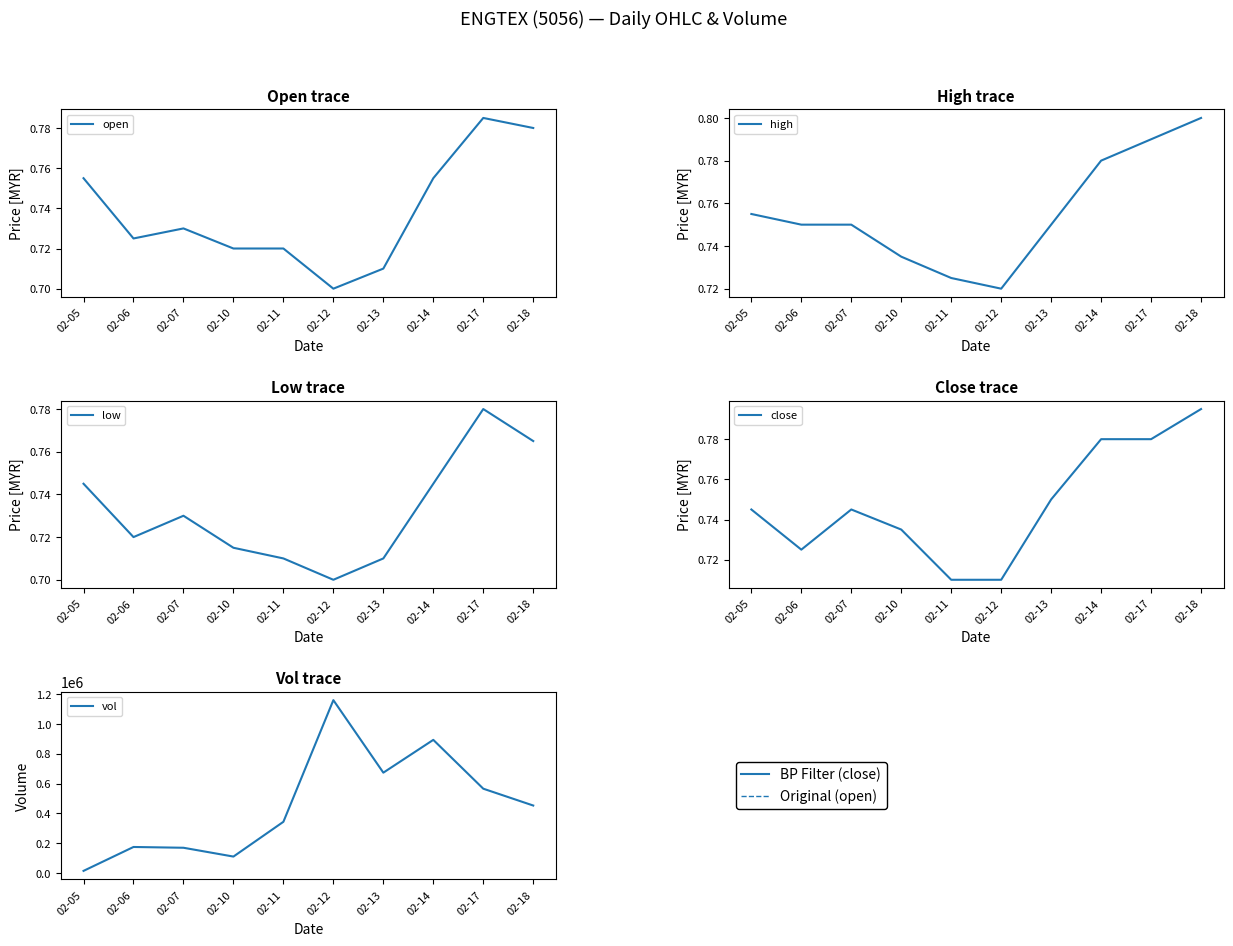

Reading left to right, what are all the values shown in this chart?

open: 02-05=0.8	02-06=0.7	02-07=0.7	02-10=0.7	02-11=0.7	02-12=0.7	02-13=0.7	02-14=0.8	02-17=0.8	02-18=0.8
high: 02-05=0.8	02-06=0.8	02-07=0.8	02-10=0.7	02-11=0.7	02-12=0.7	02-13=0.8	02-14=0.8	02-17=0.8	02-18=0.8
low: 02-05=0.7	02-06=0.7	02-07=0.7	02-10=0.7	02-11=0.7	02-12=0.7	02-13=0.7	02-14=0.7	02-17=0.8	02-18=0.8
close: 02-05=0.7	02-06=0.7	02-07=0.7	02-10=0.7	02-11=0.7	02-12=0.7	02-13=0.8	02-14=0.8	02-17=0.8	02-18=0.8
vol: 02-05=15100.0	02-06=175300.0	02-07=170100.0	02-10=111000.0	02-11=344200.0	02-12=1159800.0	02-13=673600.0	02-14=893500.0	02-17=566100.0	02-18=453200.0